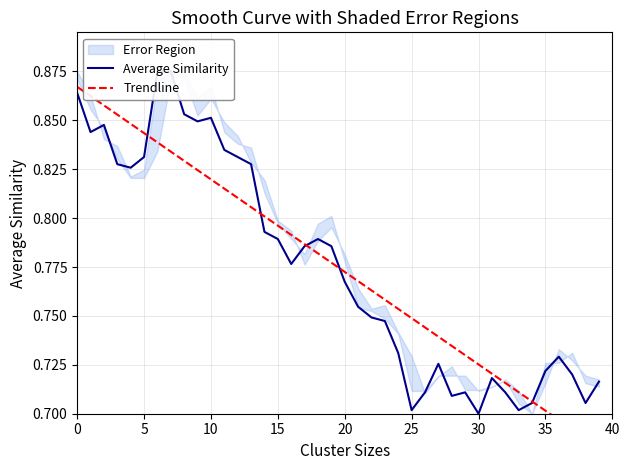

What is the label of the 24th point from the right?

16